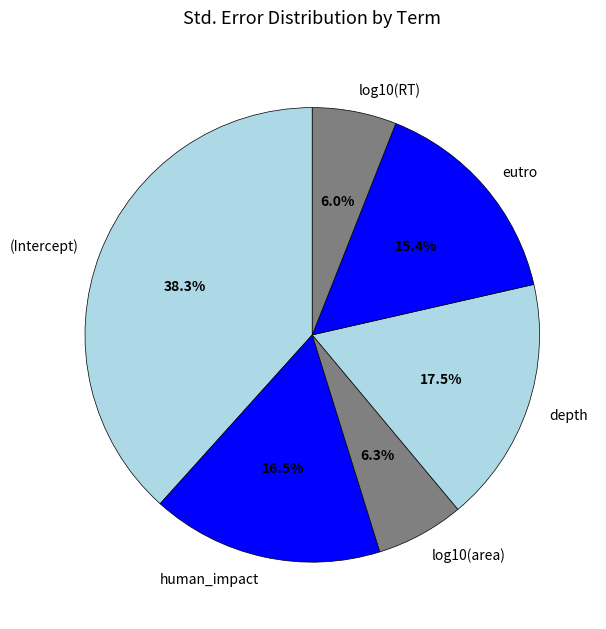

Does any single category account for the majority?

No